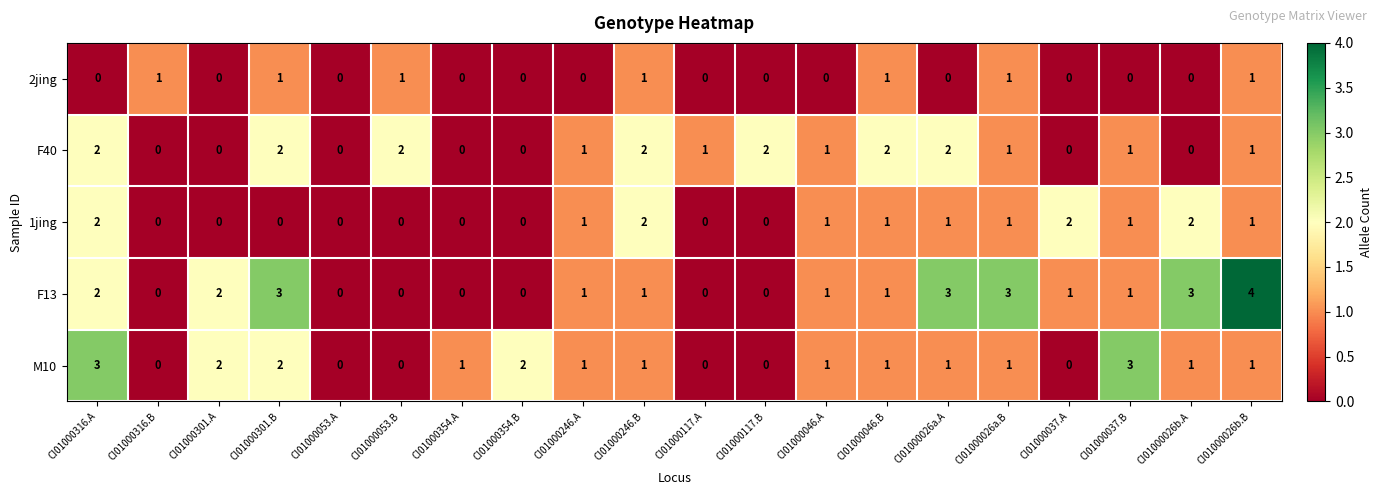

What is the sum of all M10 values?

21